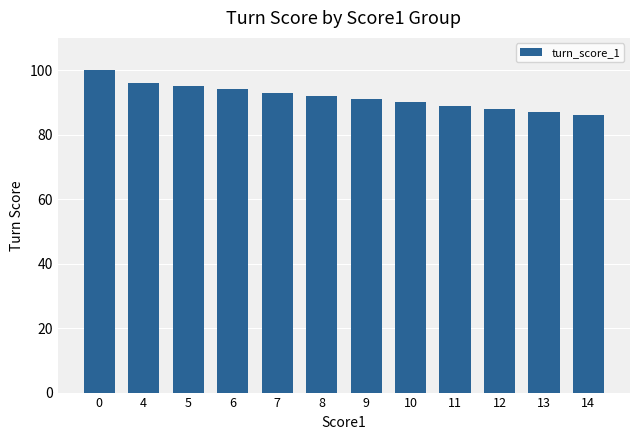

What is the value of the 11th bar from the left?

87